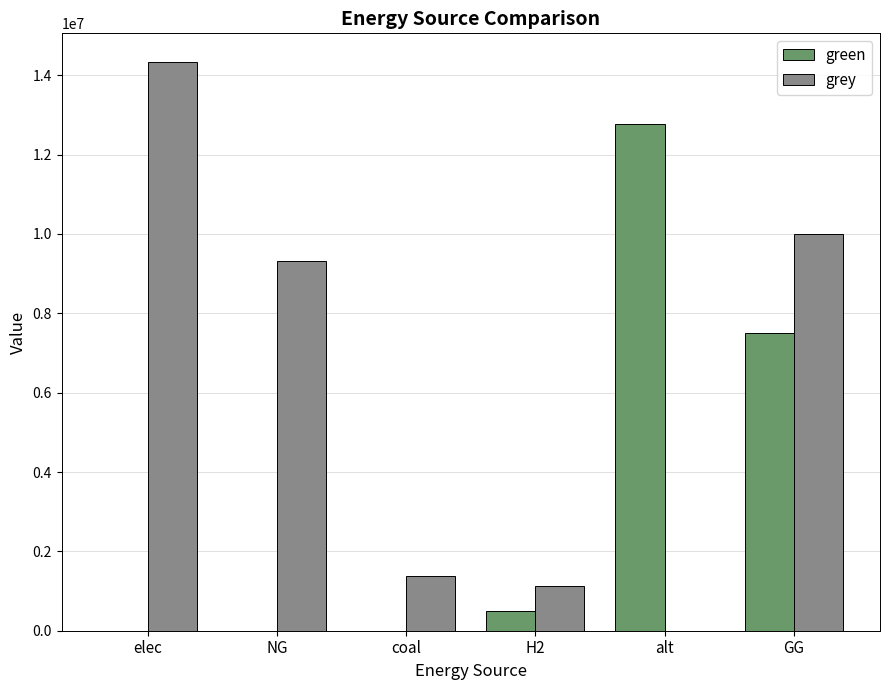

At which label is green closest to 6390183?

GG